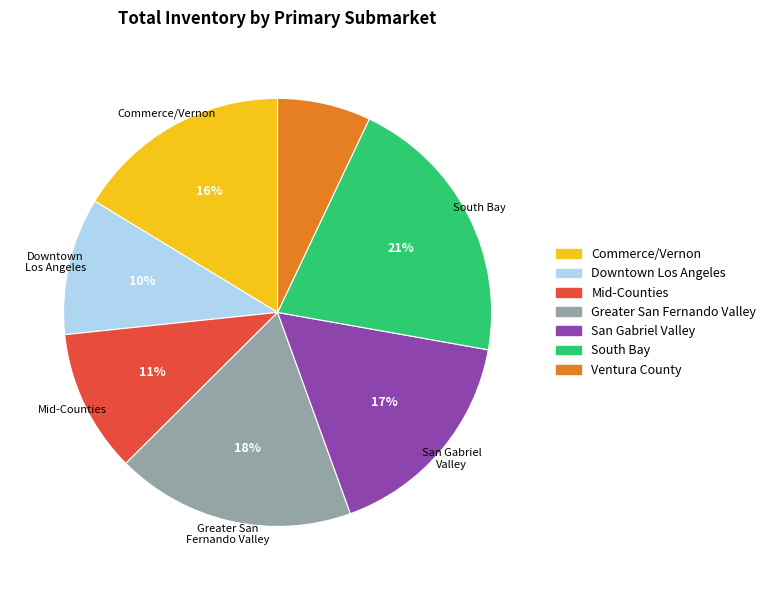

What is the smallest slice in the pie chart?

Ventura County